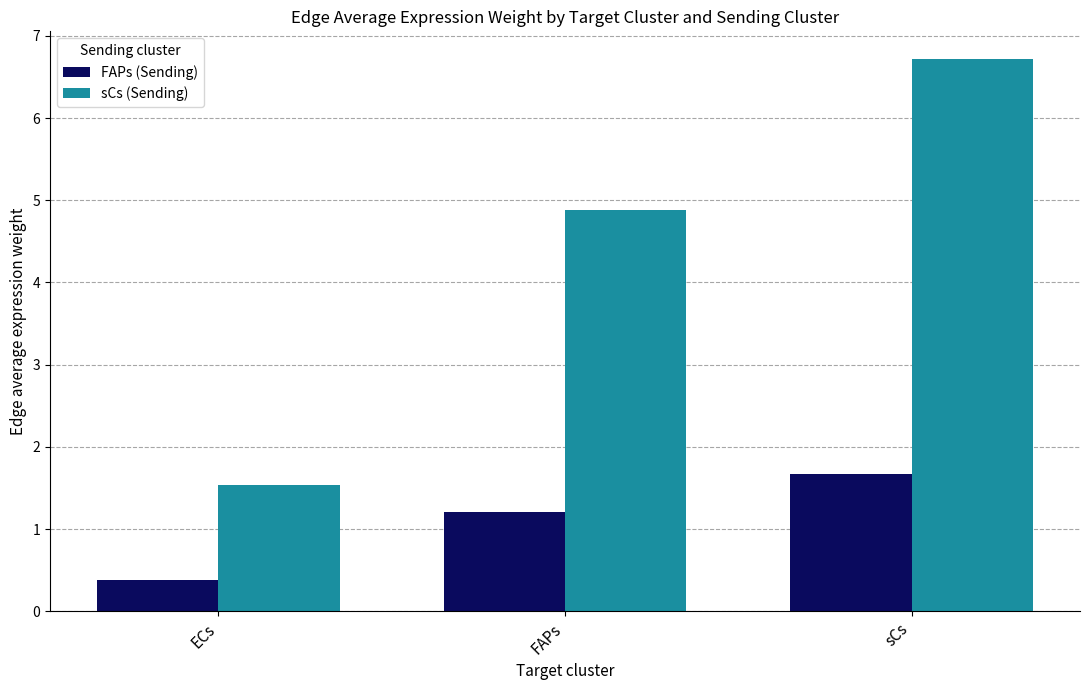

At sCs, list the series in order from smallest to largest.

FAPs (Sending), sCs (Sending)